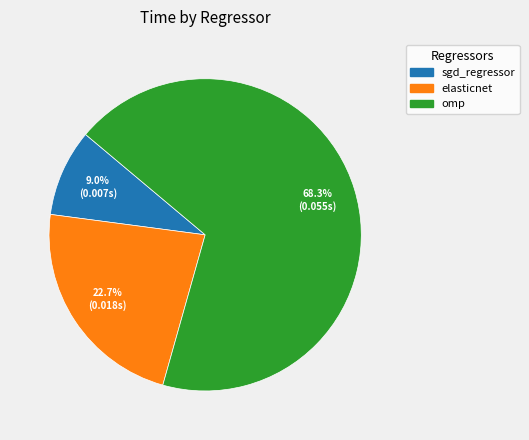

What is the smallest slice in the pie chart?

sgd_regressor